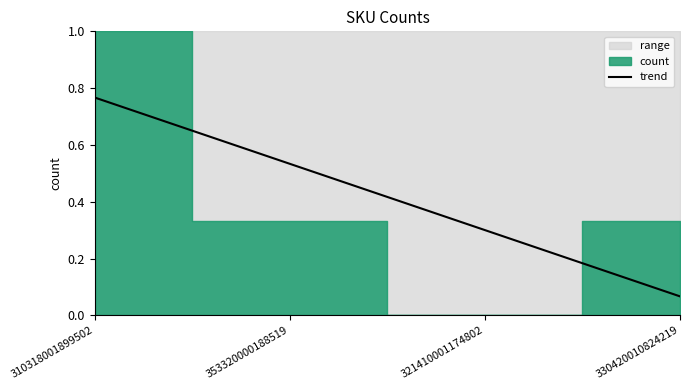

True or false: the data has more than 2 interior local peaks.

False